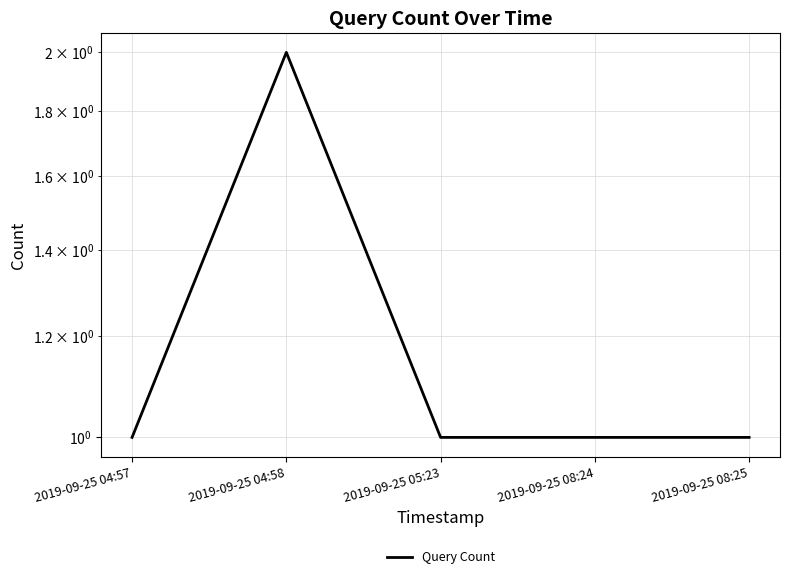

True or false: the data shows 1 at 2019-09-25 05:23.

True